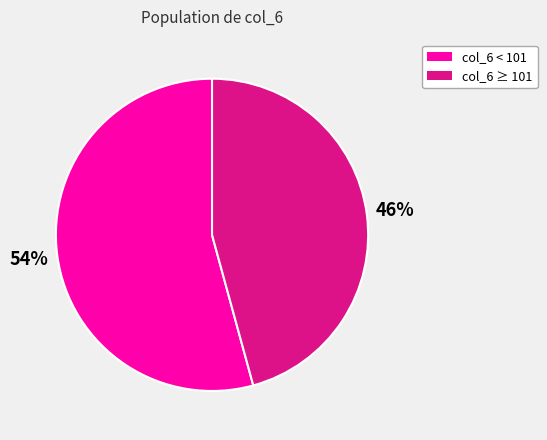

Which category accounts for the majority?

col_6 < 101